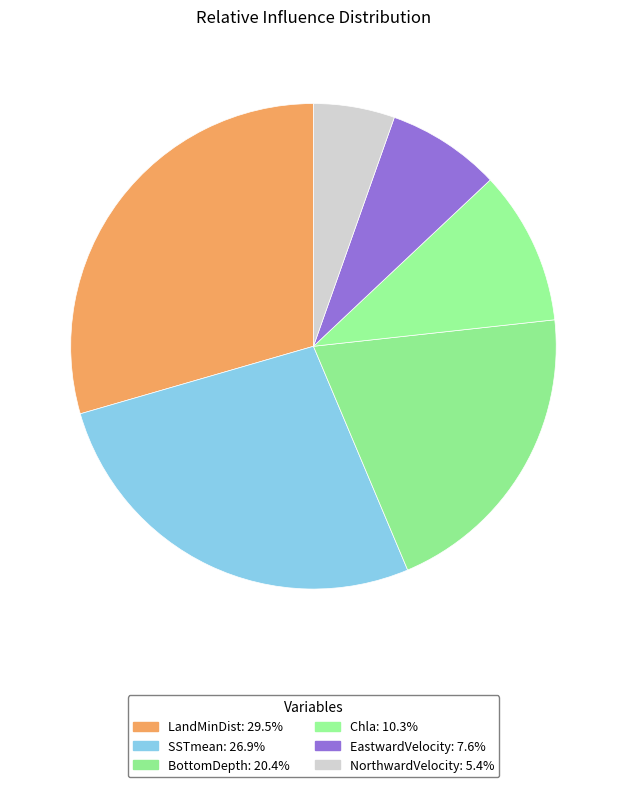

Combined, do SSTmean and EastwardVelocity account for over 50%?

No